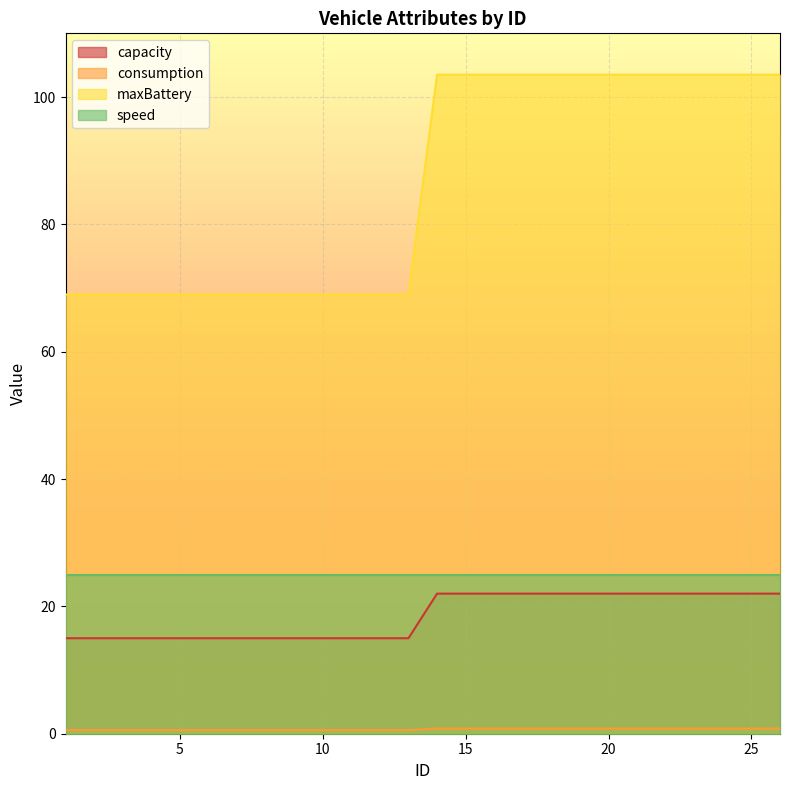

Which series has the largest range (max minus min)?

maxBattery